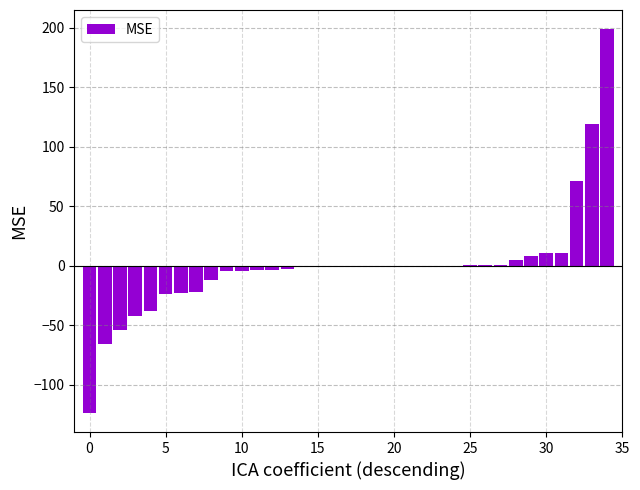

Are the bars horizontal?

No